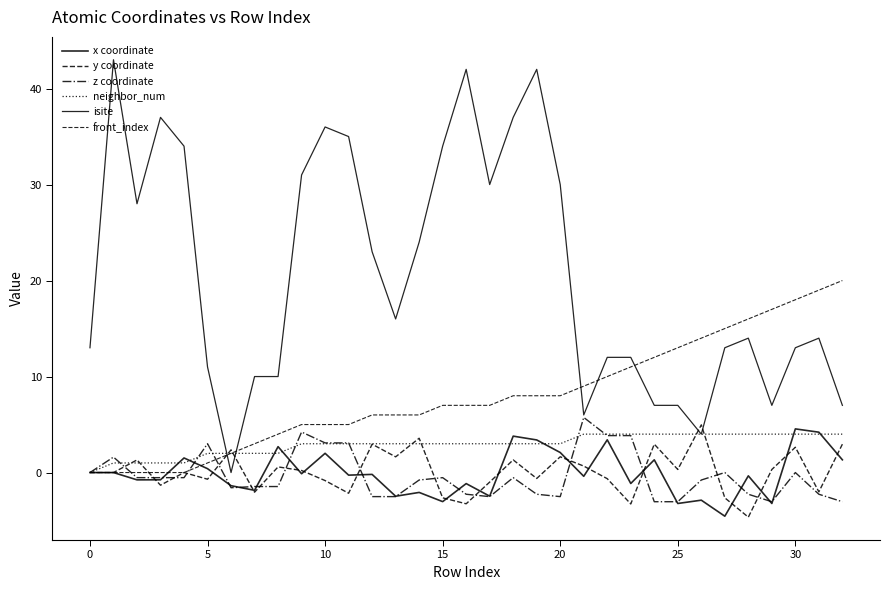

How many lines are shown in the chart?

6